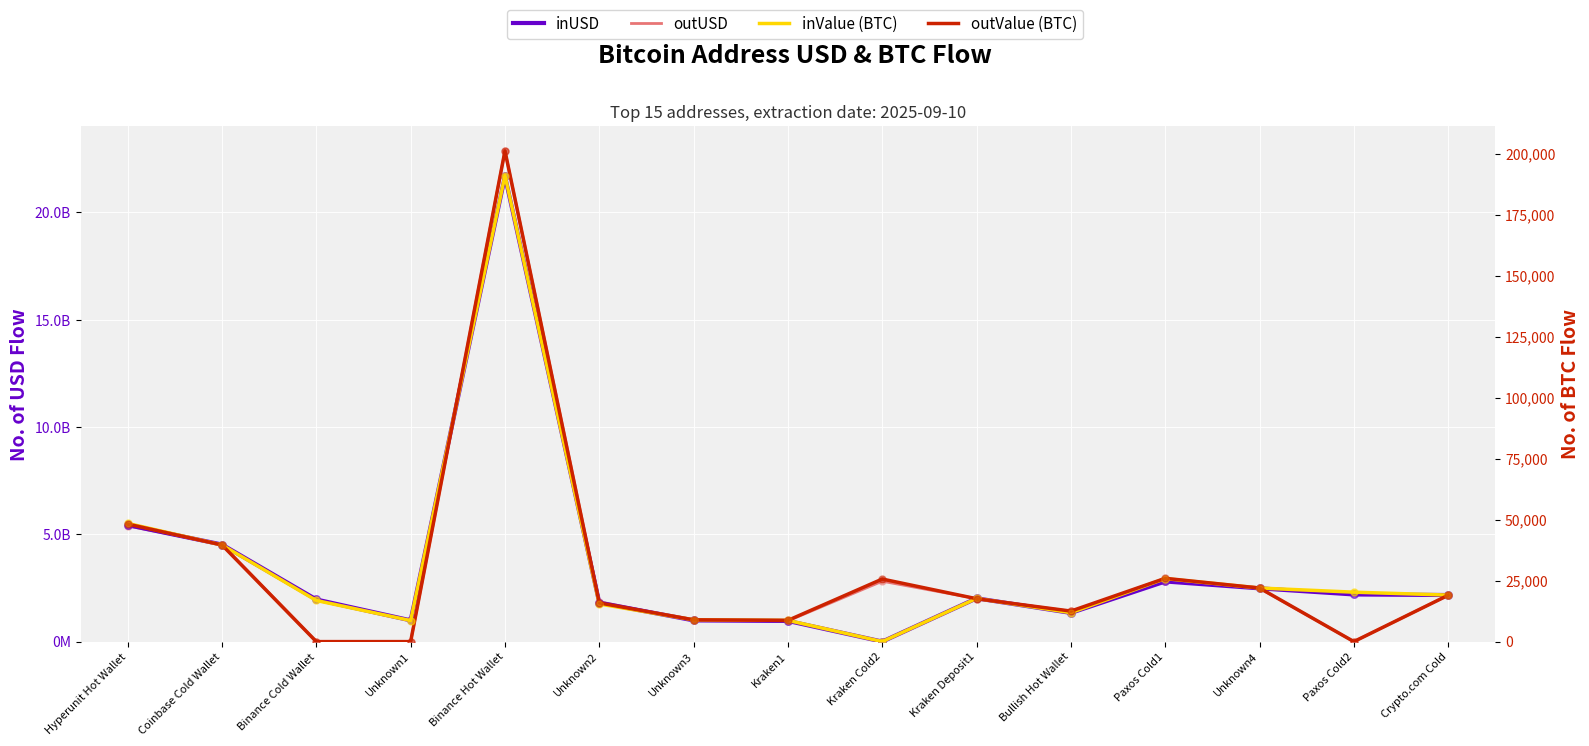

Which series reaches the minimum Y coordinate?

inUSD